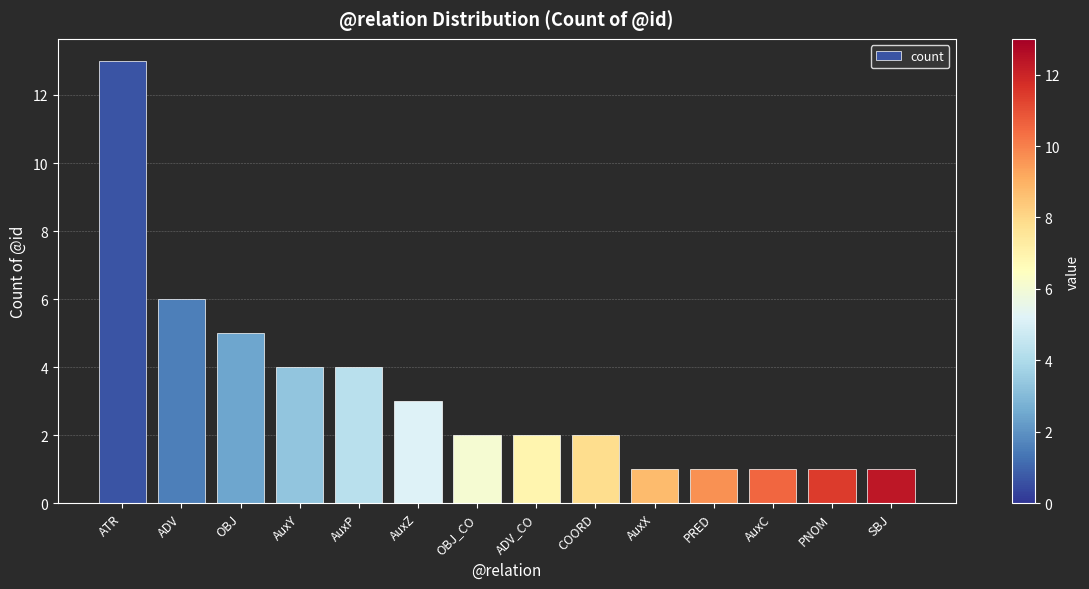

Is it true that the value at COORD is 3?

False